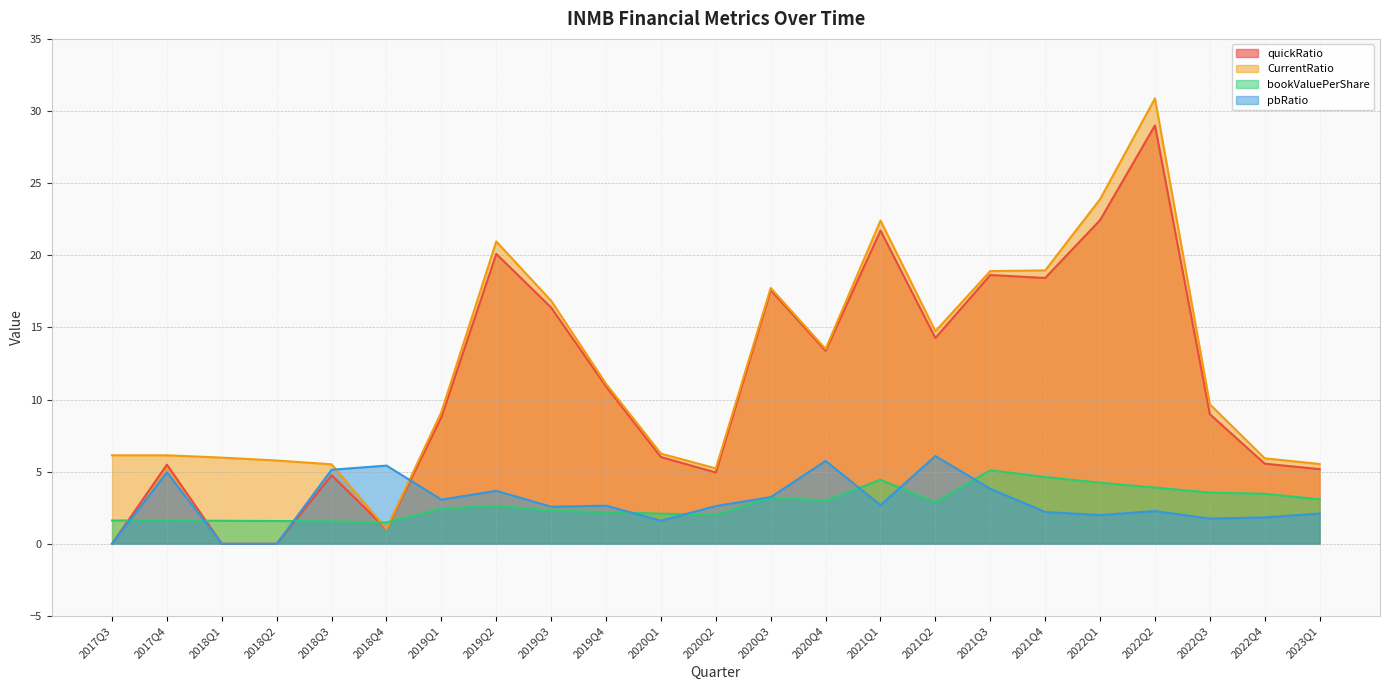

In quickRatio, how many points are higher than both neighbors (excluding endpoints)?

7